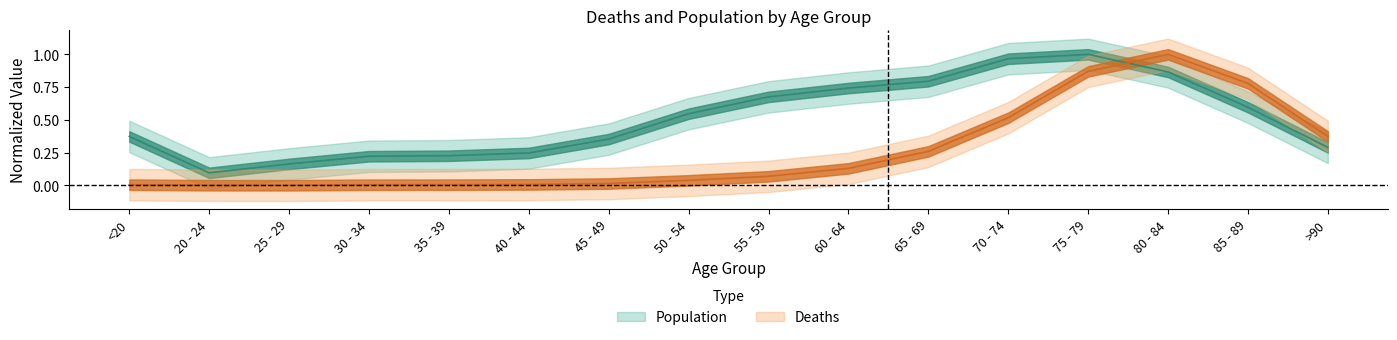

Which series has the largest total across all categories?

Population